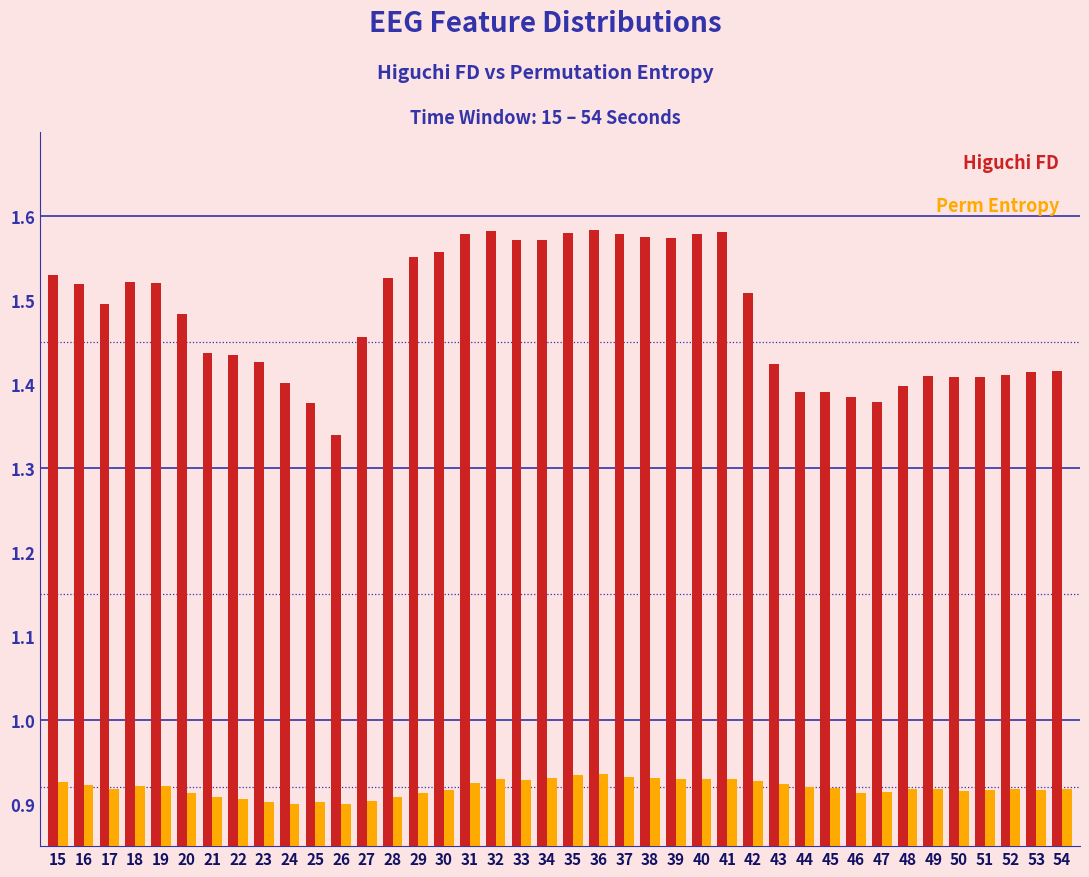

What is the total value across all series at 51?

2.3